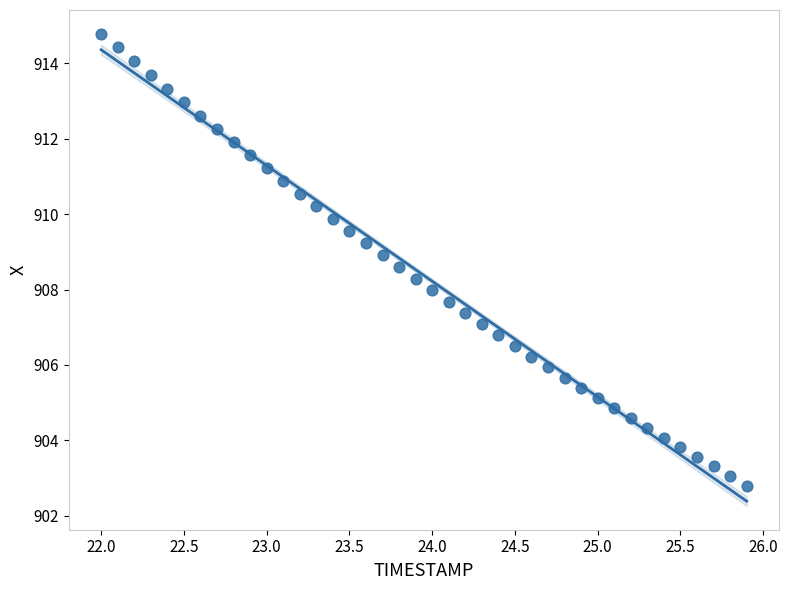

What is the range of Y values (max minus min)?

12.0